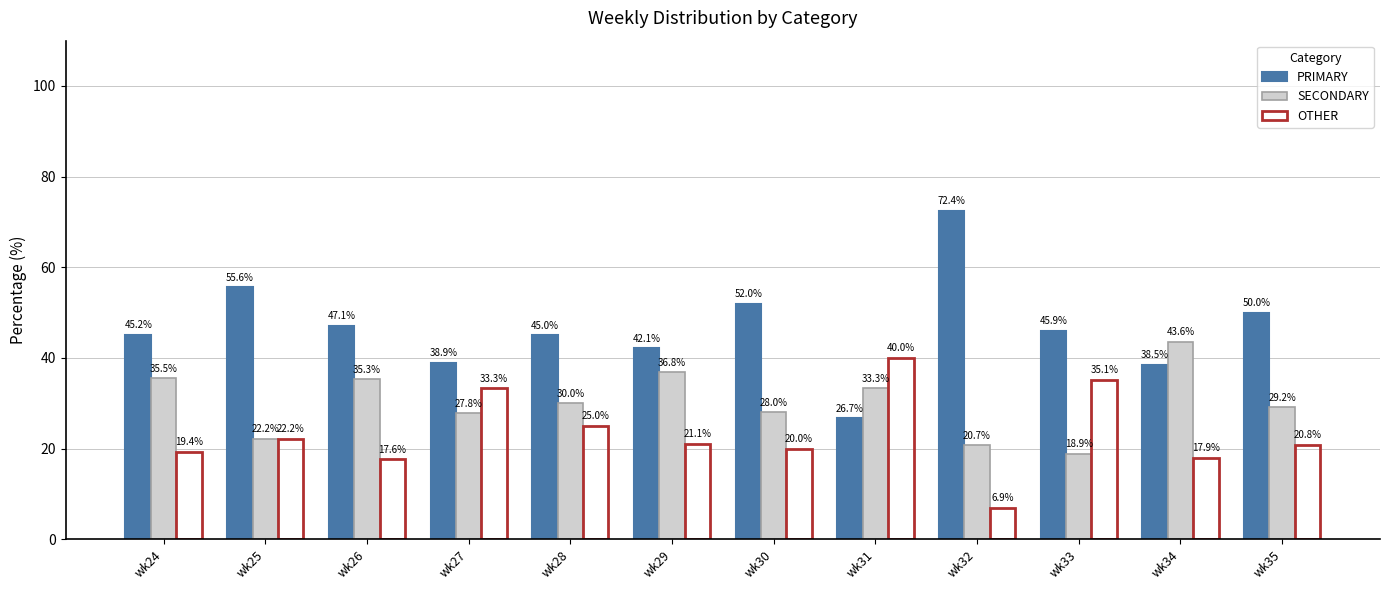

Between wk28 and wk30, which series saw the biggest shift?

PRIMARY